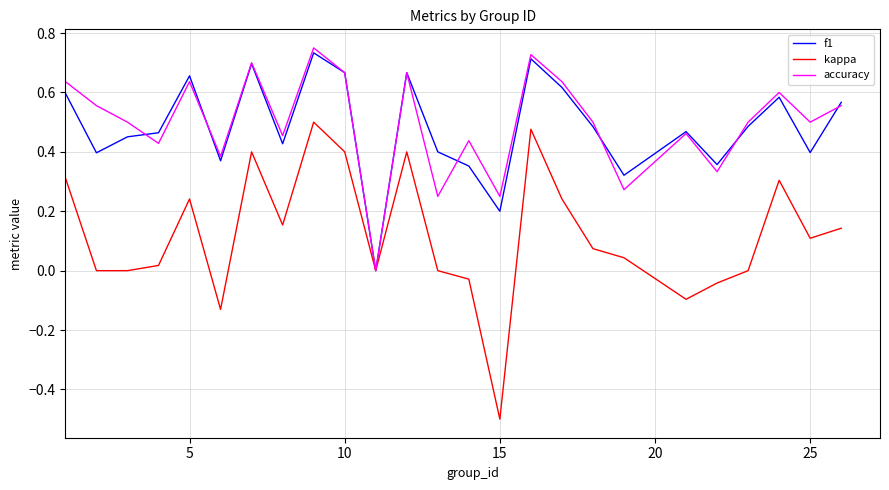

Which series has the widest spread of values?

kappa